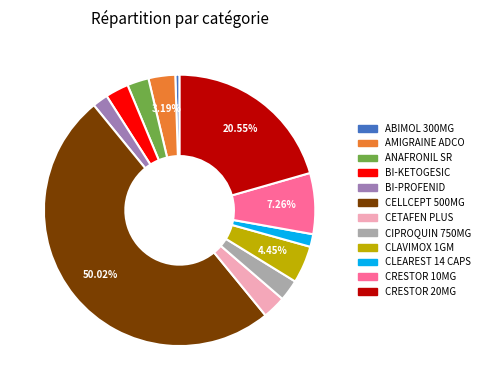

Which category accounts for the majority?

CELLCEPT 500MG